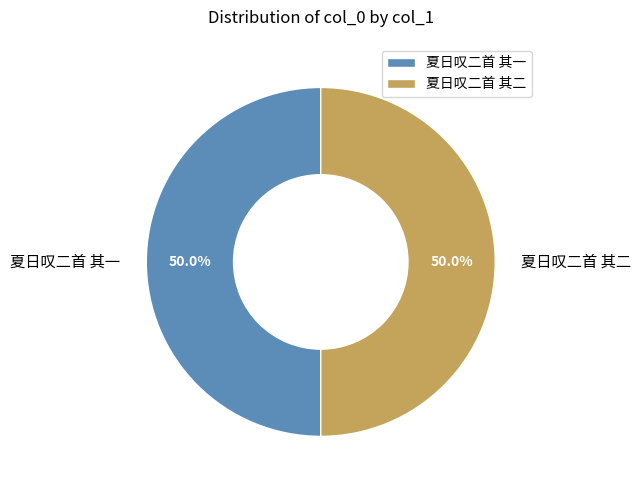

Approximately how many times larger is the value at 夏日叹二首 其二 compared to 夏日叹二首 其一?

1.0